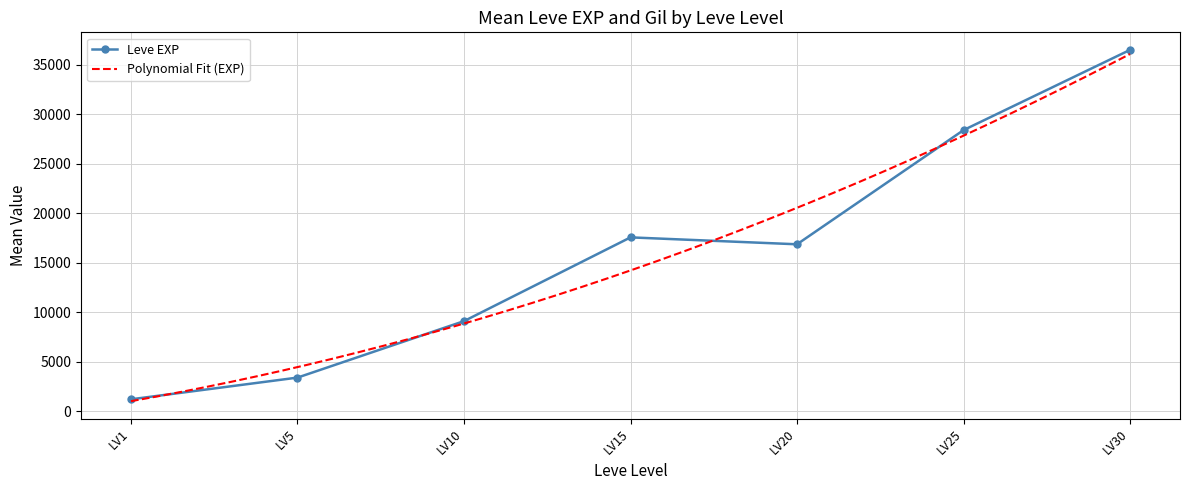

Where is the first local maximum for Leve EXP?

LV15